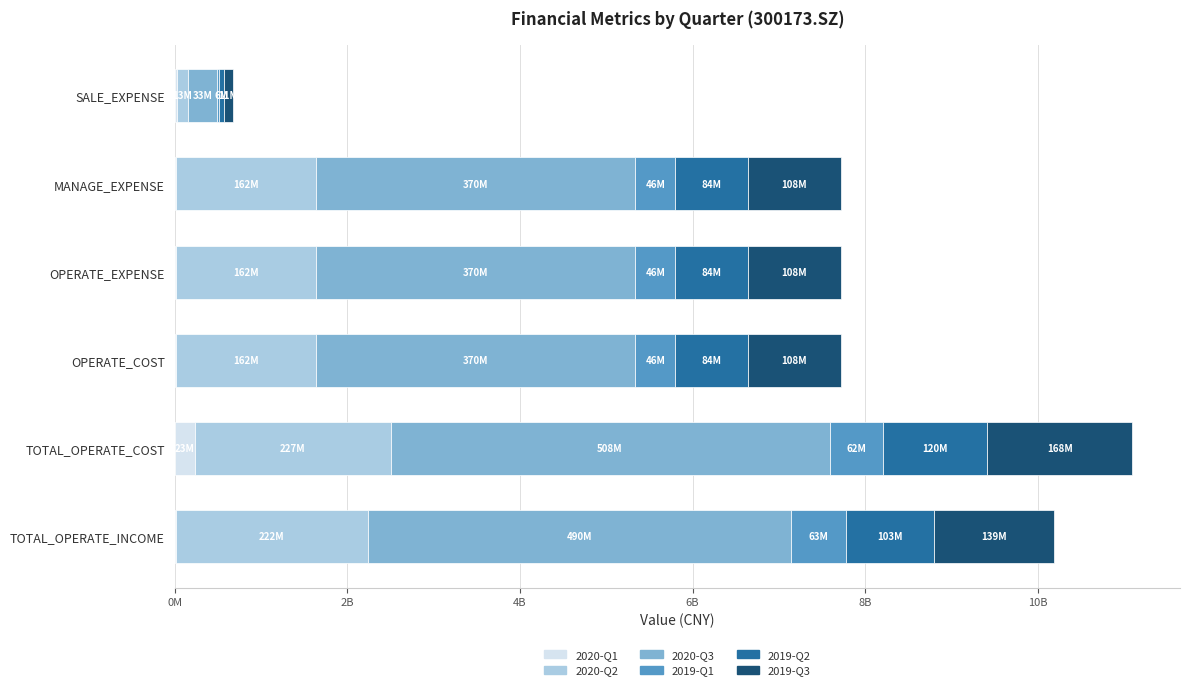

What is the difference between the maximum and second lowest values in the 2019-Q2 series?

36226555.8